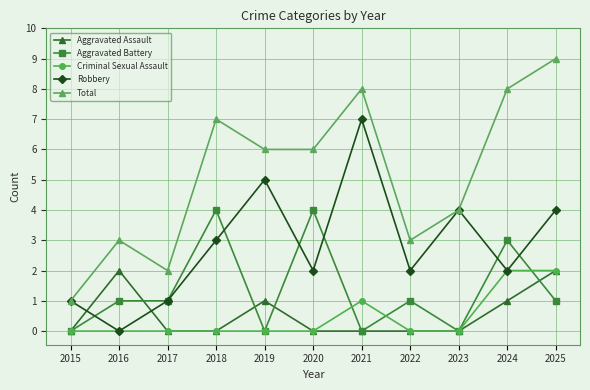

True or false: Aggravated Battery and Total cross at least once.

False